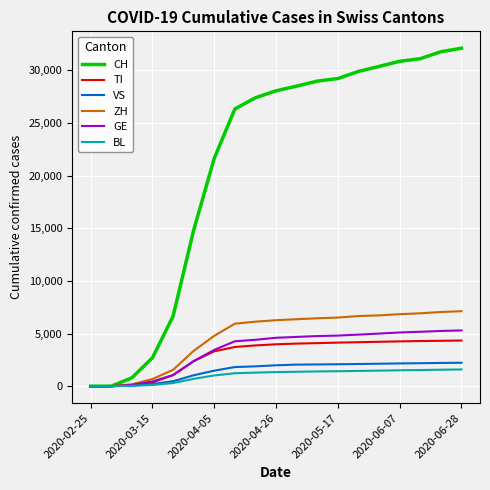

What is the sum of all CH values?

401307